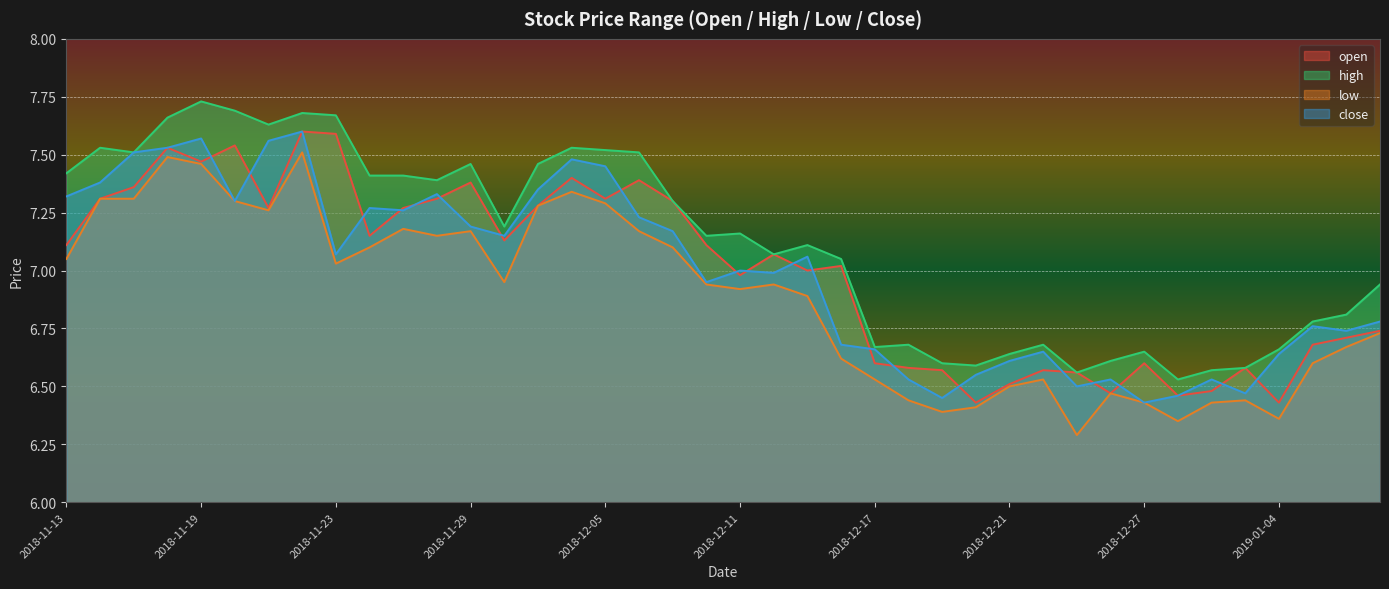

Reading left to right, transcribe all the data shown in this chart.

open: 2018-11-13=7.1	2018-11-14=7.3	2018-11-15=7.4	2018-11-16=7.5	2018-11-19=7.5	2018-11-20=7.5	2018-11-21=7.3	2018-11-22=7.6	2018-11-23=7.6	2018-11-26=7.2	2018-11-27=7.3	2018-11-28=7.3	2018-11-29=7.4	2018-11-30=7.1	2018-12-03=7.3	2018-12-04=7.4	2018-12-05=7.3	2018-12-06=7.4	2018-12-07=7.3	2018-12-10=7.1	2018-12-11=7.0	2018-12-12=7.1	2018-12-13=7.0	2018-12-14=7.0	2018-12-17=6.6	2018-12-18=6.6	2018-12-19=6.6	2018-12-20=6.4	2018-12-21=6.5	2018-12-24=6.6	2018-12-25=6.6	2018-12-26=6.5	2018-12-27=6.6	2018-12-28=6.5	2019-01-02=6.5	2019-01-03=6.6	2019-01-04=6.4	2019-01-07=6.7	2019-01-08=6.7	2019-01-09=6.7
high: 2018-11-13=7.4	2018-11-14=7.5	2018-11-15=7.5	2018-11-16=7.7	2018-11-19=7.7	2018-11-20=7.7	2018-11-21=7.6	2018-11-22=7.7	2018-11-23=7.7	2018-11-26=7.4	2018-11-27=7.4	2018-11-28=7.4	2018-11-29=7.5	2018-11-30=7.2	2018-12-03=7.5	2018-12-04=7.5	2018-12-05=7.5	2018-12-06=7.5	2018-12-07=7.3	2018-12-10=7.2	2018-12-11=7.2	2018-12-12=7.1	2018-12-13=7.1	2018-12-14=7.0	2018-12-17=6.7	2018-12-18=6.7	2018-12-19=6.6	2018-12-20=6.6	2018-12-21=6.6	2018-12-24=6.7	2018-12-25=6.6	2018-12-26=6.6	2018-12-27=6.7	2018-12-28=6.5	2019-01-02=6.6	2019-01-03=6.6	2019-01-04=6.7	2019-01-07=6.8	2019-01-08=6.8	2019-01-09=6.9
low: 2018-11-13=7.0	2018-11-14=7.3	2018-11-15=7.3	2018-11-16=7.5	2018-11-19=7.5	2018-11-20=7.3	2018-11-21=7.3	2018-11-22=7.5	2018-11-23=7.0	2018-11-26=7.1	2018-11-27=7.2	2018-11-28=7.2	2018-11-29=7.2	2018-11-30=7.0	2018-12-03=7.3	2018-12-04=7.3	2018-12-05=7.3	2018-12-06=7.2	2018-12-07=7.1	2018-12-10=6.9	2018-12-11=6.9	2018-12-12=6.9	2018-12-13=6.9	2018-12-14=6.6	2018-12-17=6.5	2018-12-18=6.4	2018-12-19=6.4	2018-12-20=6.4	2018-12-21=6.5	2018-12-24=6.5	2018-12-25=6.3	2018-12-26=6.5	2018-12-27=6.4	2018-12-28=6.3	2019-01-02=6.4	2019-01-03=6.4	2019-01-04=6.4	2019-01-07=6.6	2019-01-08=6.7	2019-01-09=6.7
close: 2018-11-13=7.3	2018-11-14=7.4	2018-11-15=7.5	2018-11-16=7.5	2018-11-19=7.6	2018-11-20=7.3	2018-11-21=7.6	2018-11-22=7.6	2018-11-23=7.1	2018-11-26=7.3	2018-11-27=7.3	2018-11-28=7.3	2018-11-29=7.2	2018-11-30=7.2	2018-12-03=7.3	2018-12-04=7.5	2018-12-05=7.5	2018-12-06=7.2	2018-12-07=7.2	2018-12-10=7.0	2018-12-11=7.0	2018-12-12=7.0	2018-12-13=7.1	2018-12-14=6.7	2018-12-17=6.7	2018-12-18=6.5	2018-12-19=6.5	2018-12-20=6.5	2018-12-21=6.6	2018-12-24=6.7	2018-12-25=6.5	2018-12-26=6.5	2018-12-27=6.4	2018-12-28=6.5	2019-01-02=6.5	2019-01-03=6.5	2019-01-04=6.6	2019-01-07=6.8	2019-01-08=6.7	2019-01-09=6.8